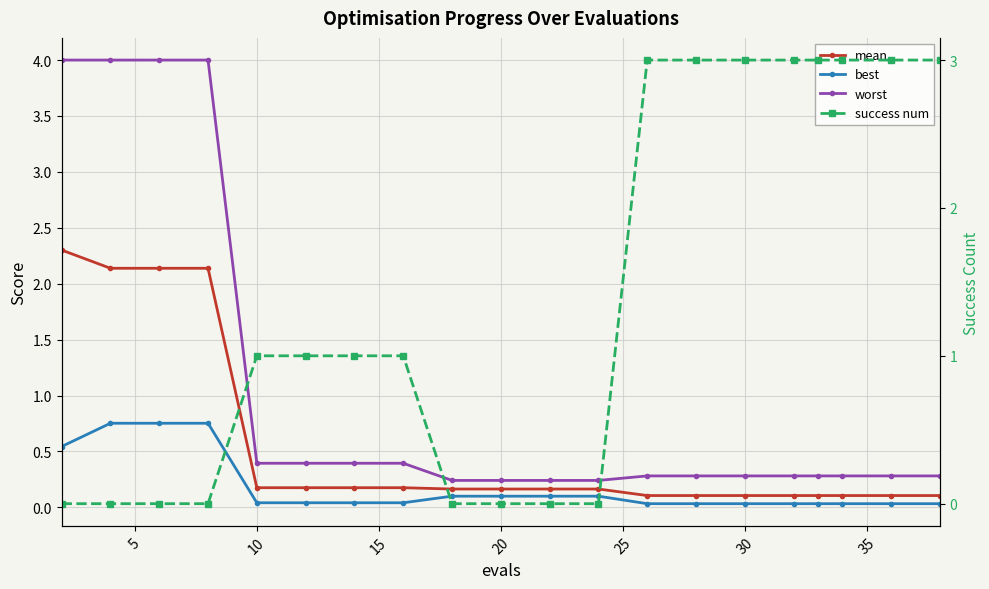

Which series has the widest spread of values?

worst